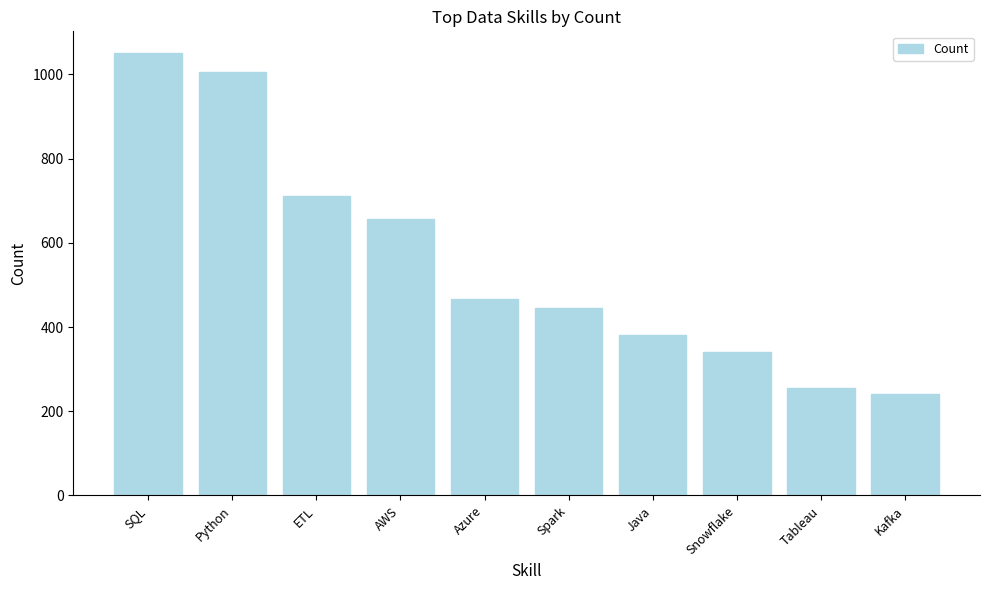

Is it true that the value at Python is 1005?

True